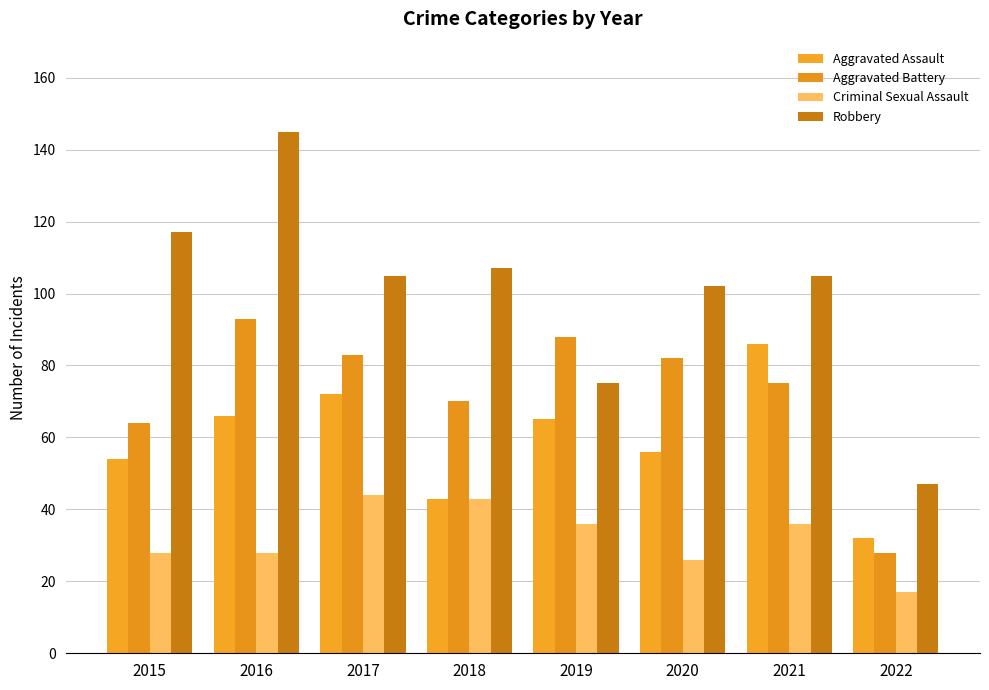

What is the sum of all Aggravated Battery values?

583